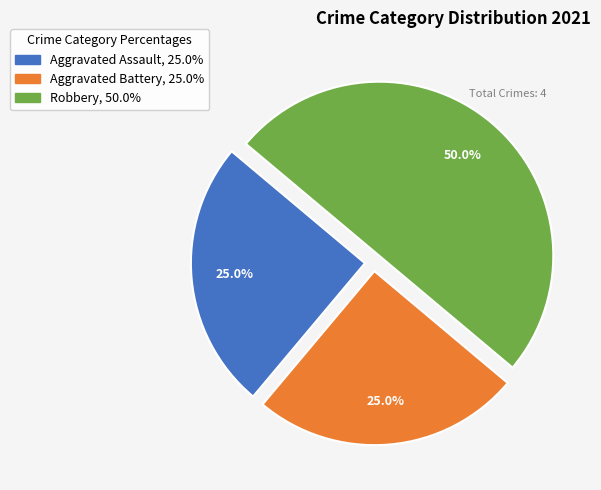

Does Aggravated Assault represent more than half of the total?

No